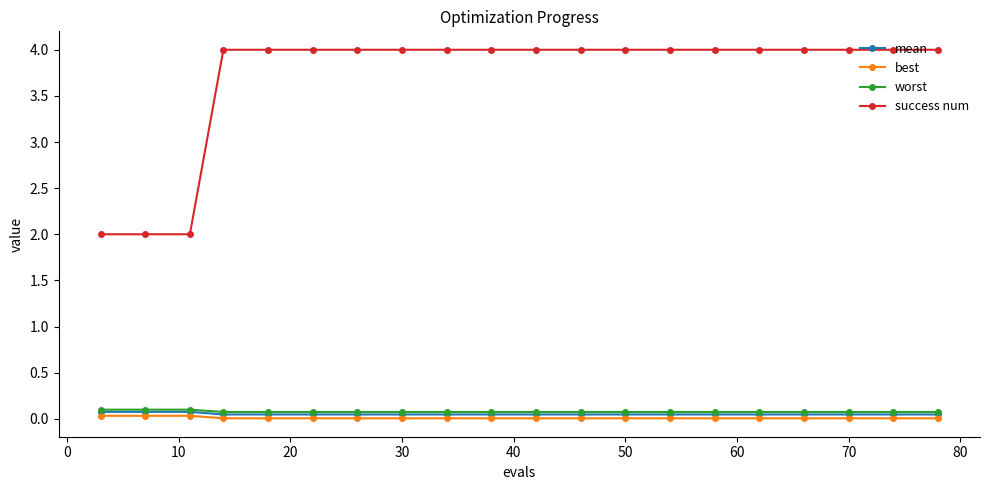

Count the number of categories in the chart.

20